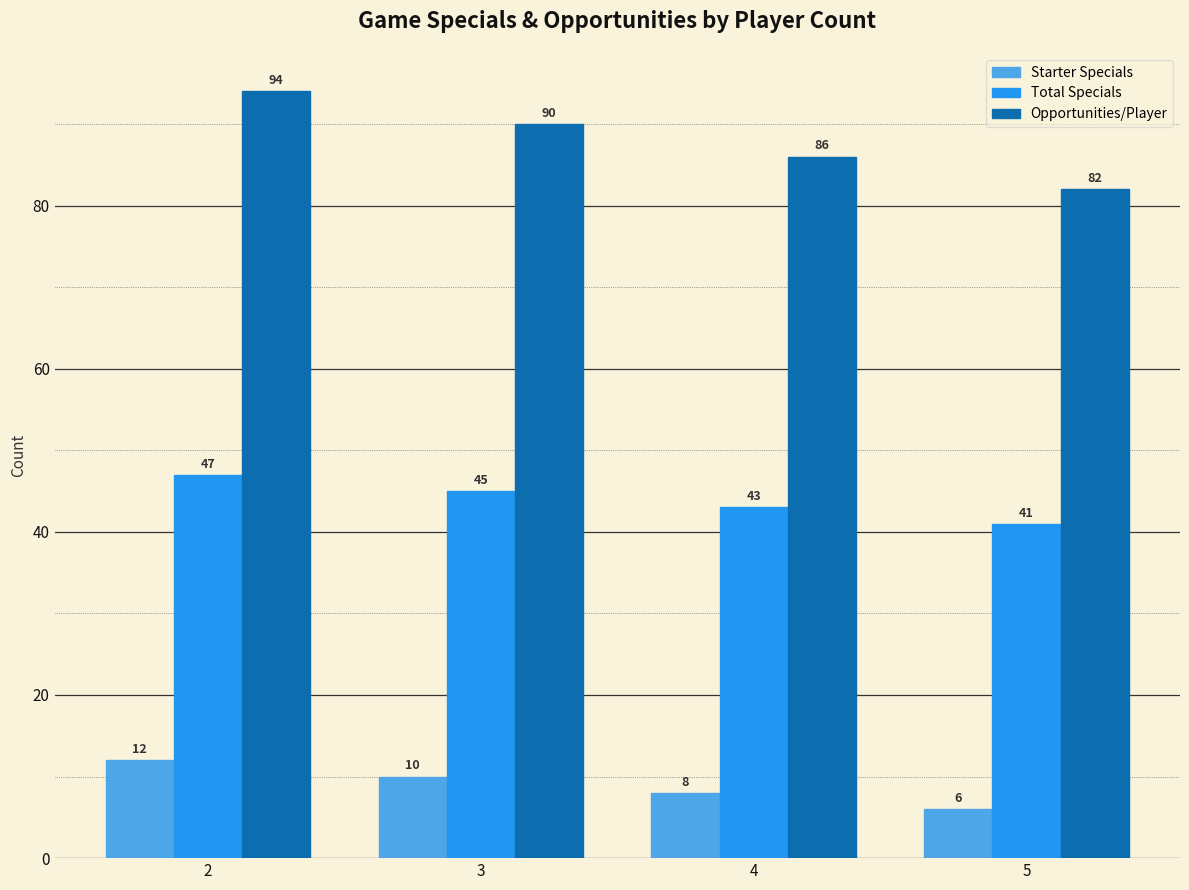

True or false: Total Specials has a value of 47 at 2.

True